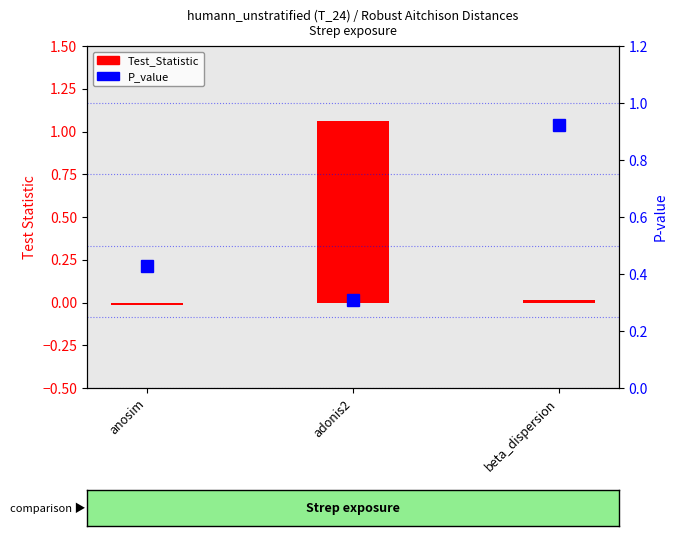

How many values in the Test_Statistic series exceed 0?

2